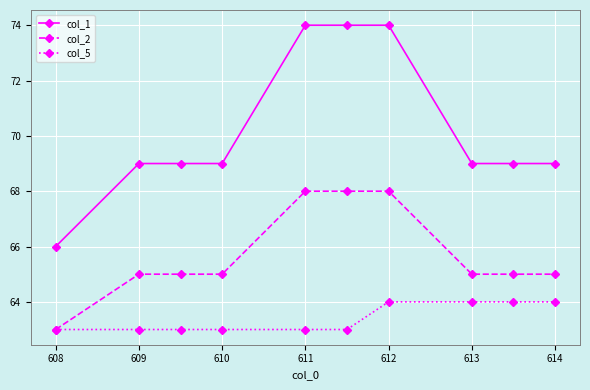

Which series has the widest spread of values?

col_1